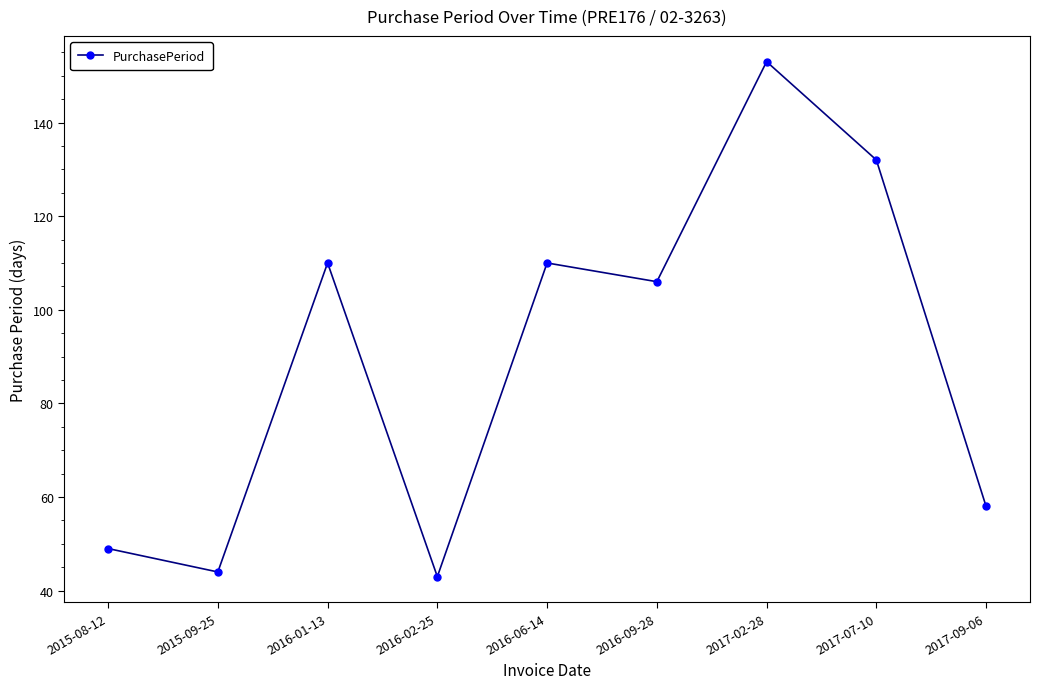

How many data points does each series have?

9